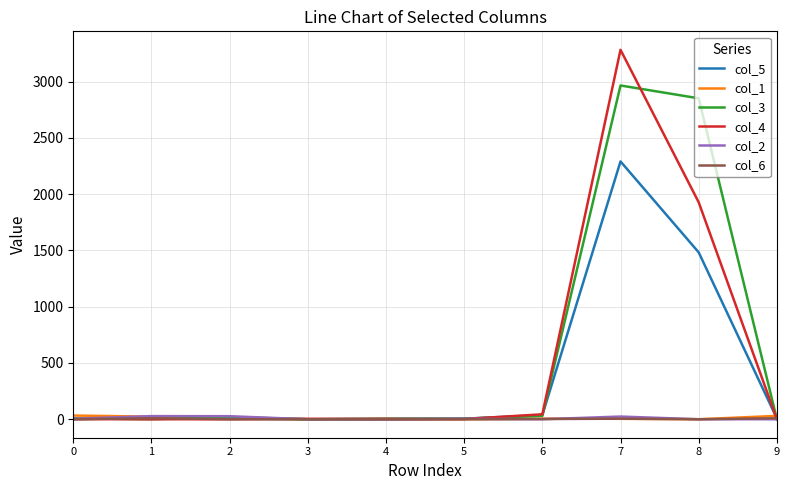

Which series has the largest range (max minus min)?

col_4